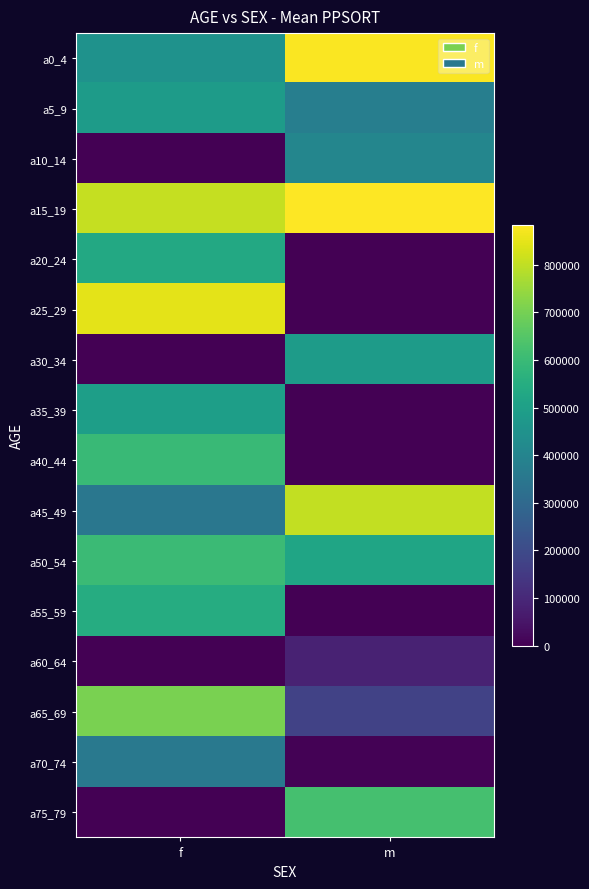

Count the number of categories in the chart.

2